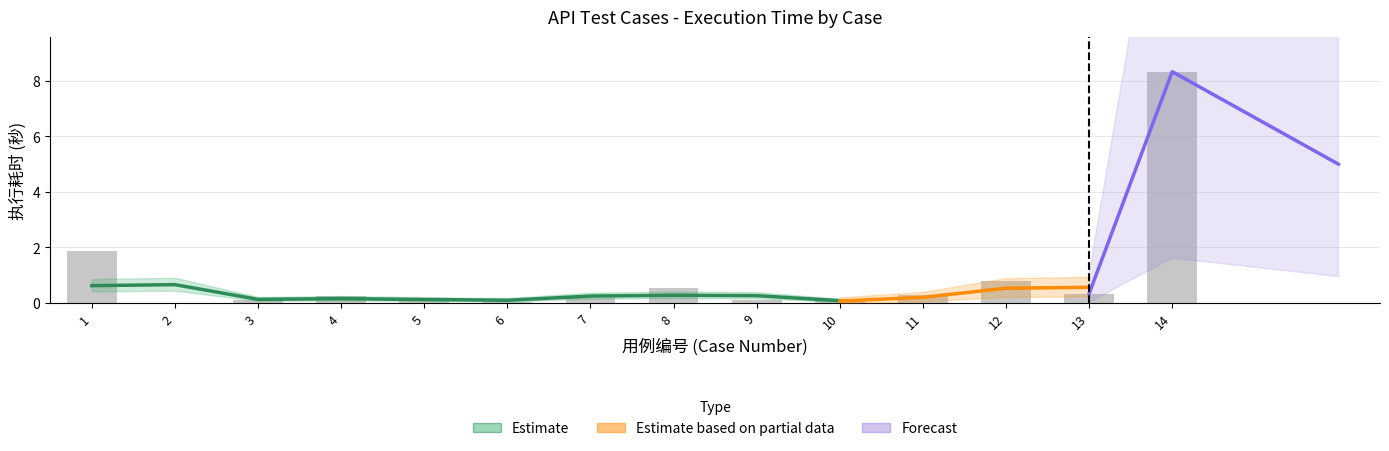

True or false: the data shows 0.1 at 5.

True